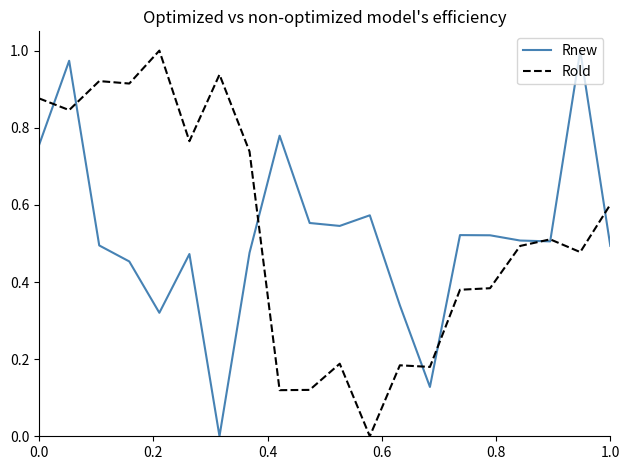

Which series ends up on top after the final intersection of Rold and Rnew?

Rold